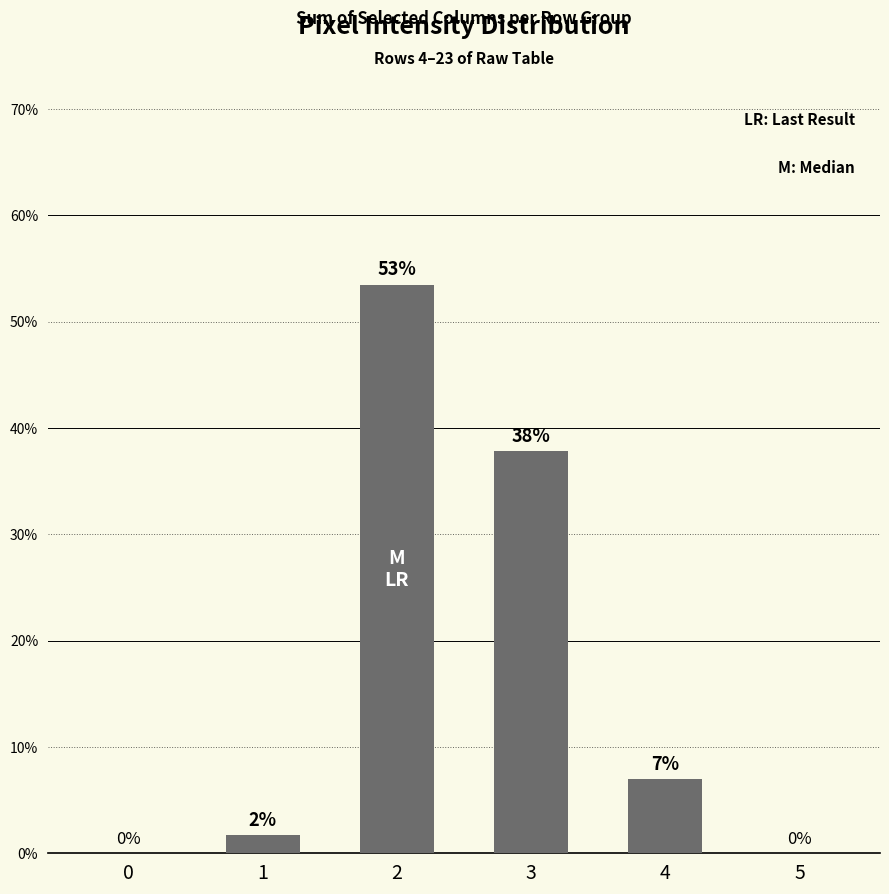

What is the sum of all values?

100.0